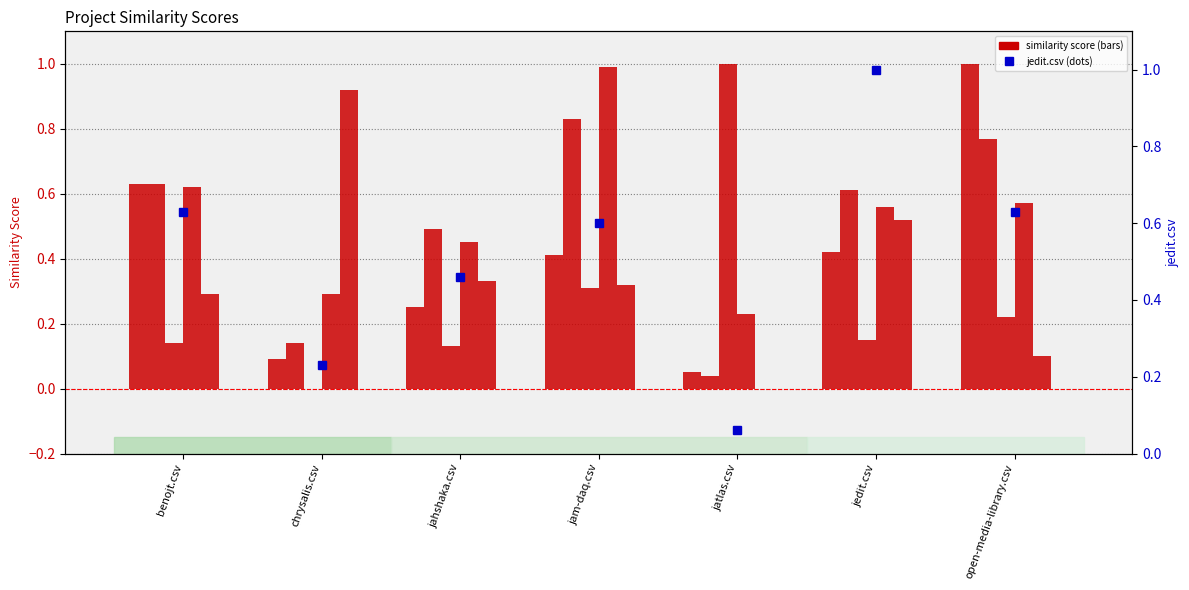

How many jatlas.csv values are between 0 and 1?

7